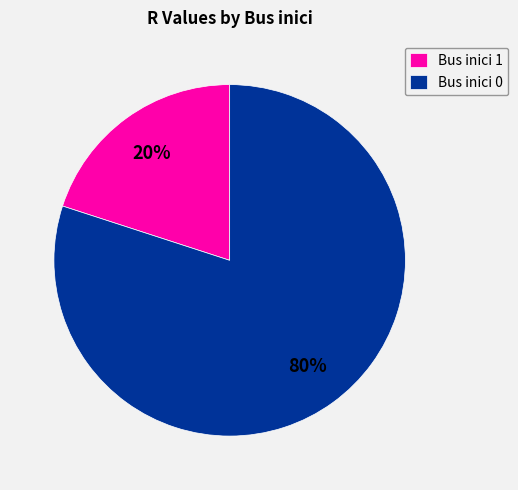

Count the number of slices in the pie.

2